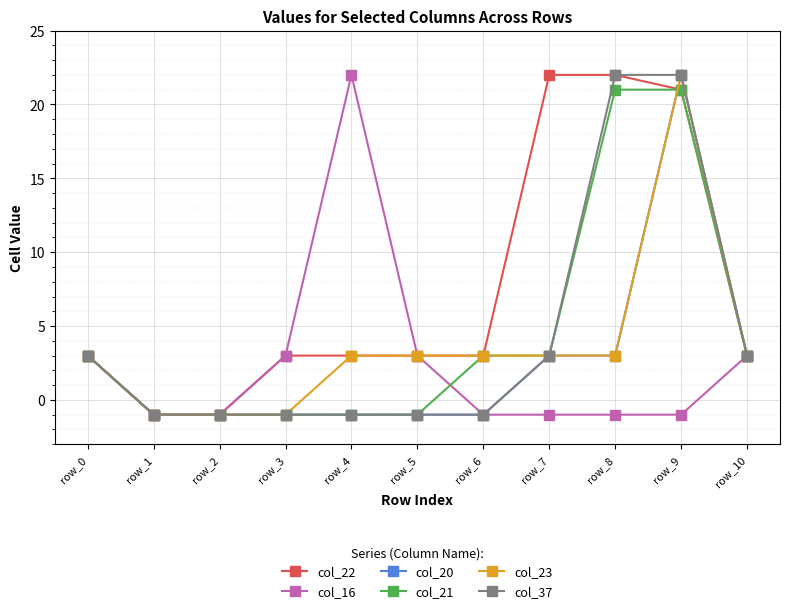

Count the number of categories in the chart.

11